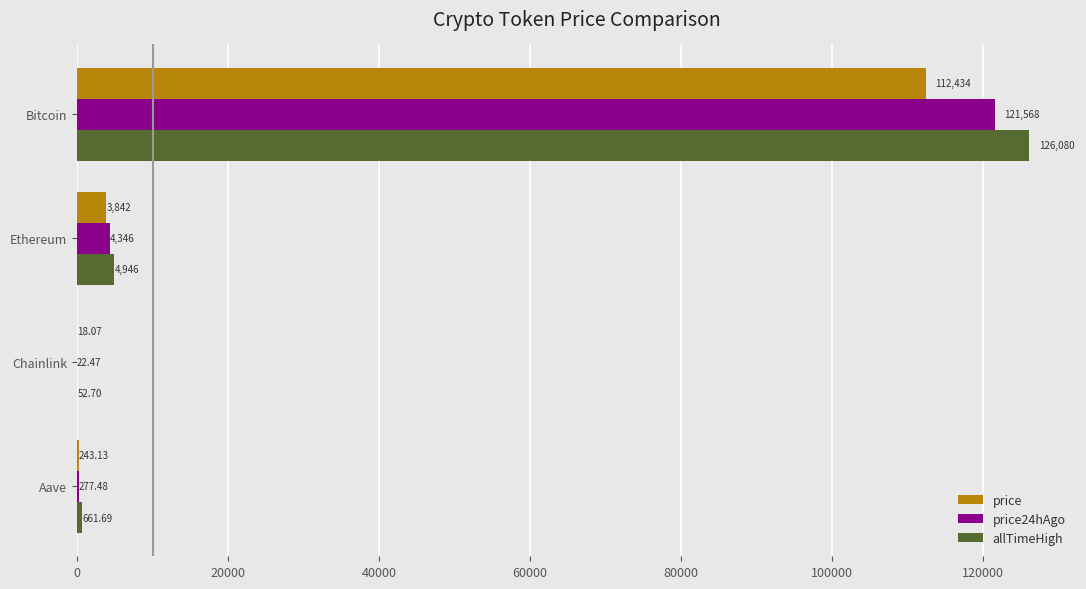

Which series has the widest spread of values?

allTimeHigh